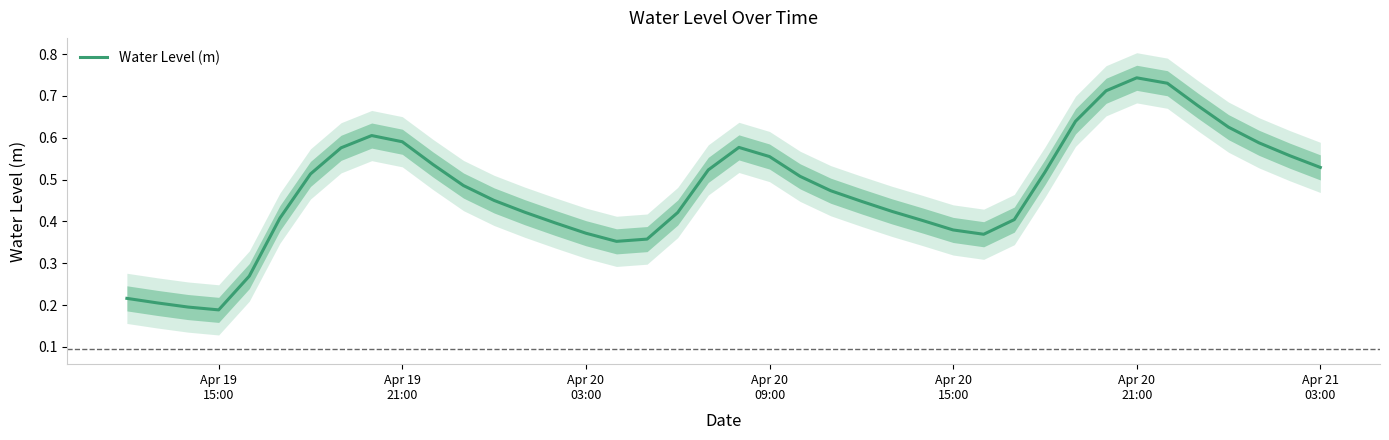

Is it true that the value at 31 is 1.1?

False